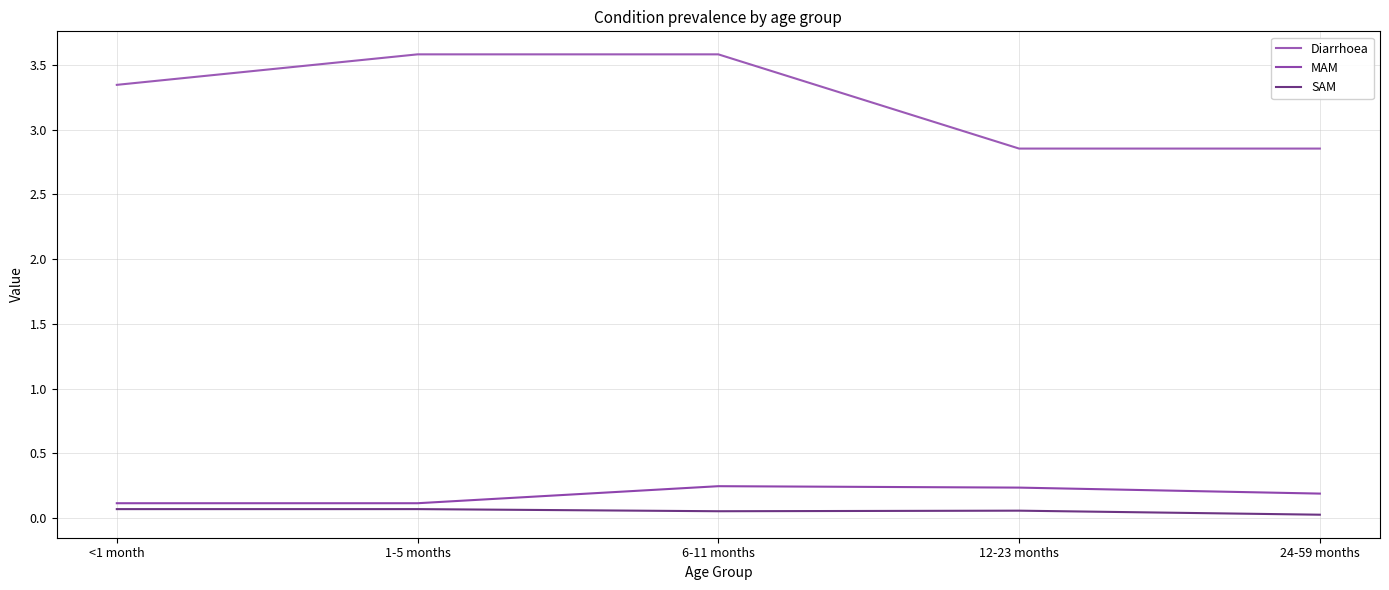

What is the sum of all SAM values?

0.3